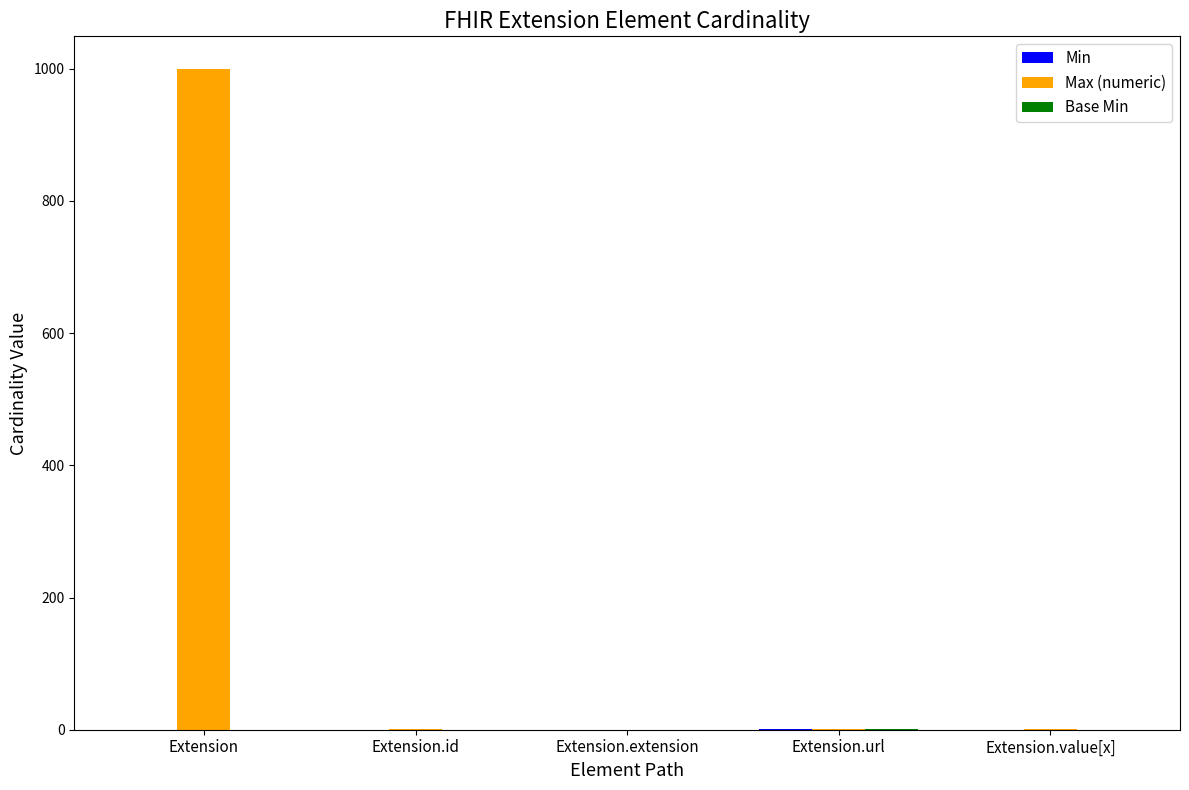

What is the maximum value shown in the chart?

999